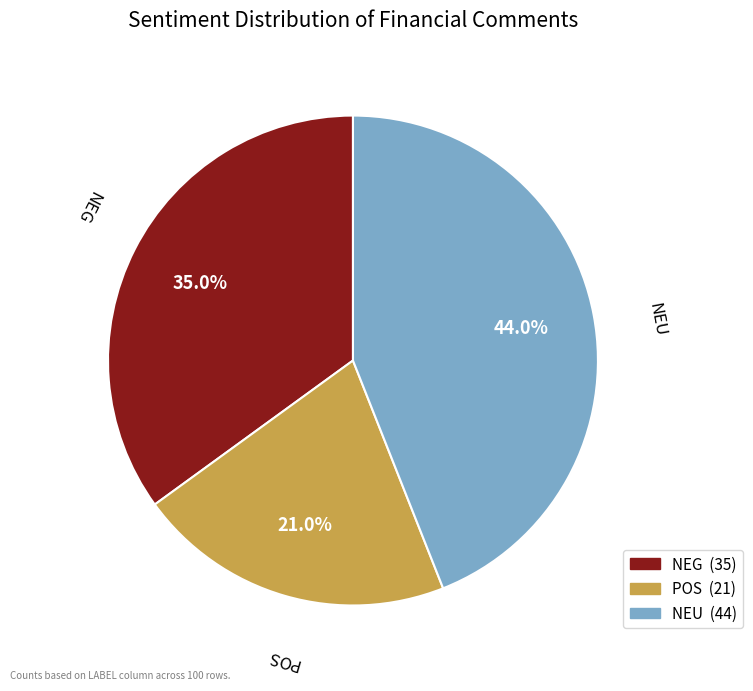

How many slices are in this pie chart?

3